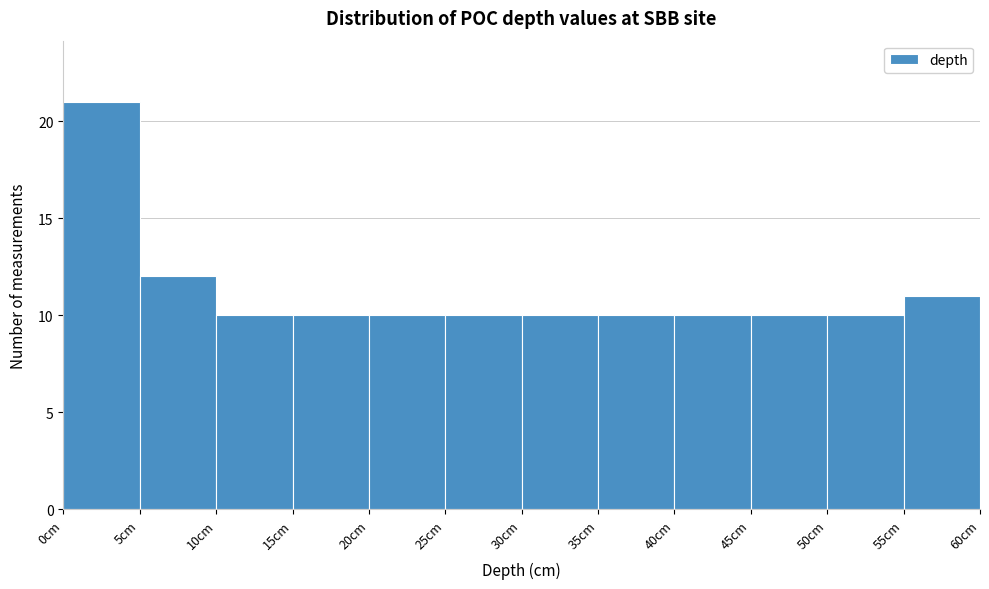

Reading left to right, list every bar in this chart as the range it spans on the x-axis followed by its height. The values are not printed on the chart, so give them approximately, as read against the axis.

0 to 5: 21
5 to 10: 12
10 to 15: 10
15 to 20: 10
20 to 25: 10
25 to 30: 10
30 to 35: 10
35 to 40: 10
40 to 45: 10
45 to 50: 10
50 to 55: 10
55 to 60: 11